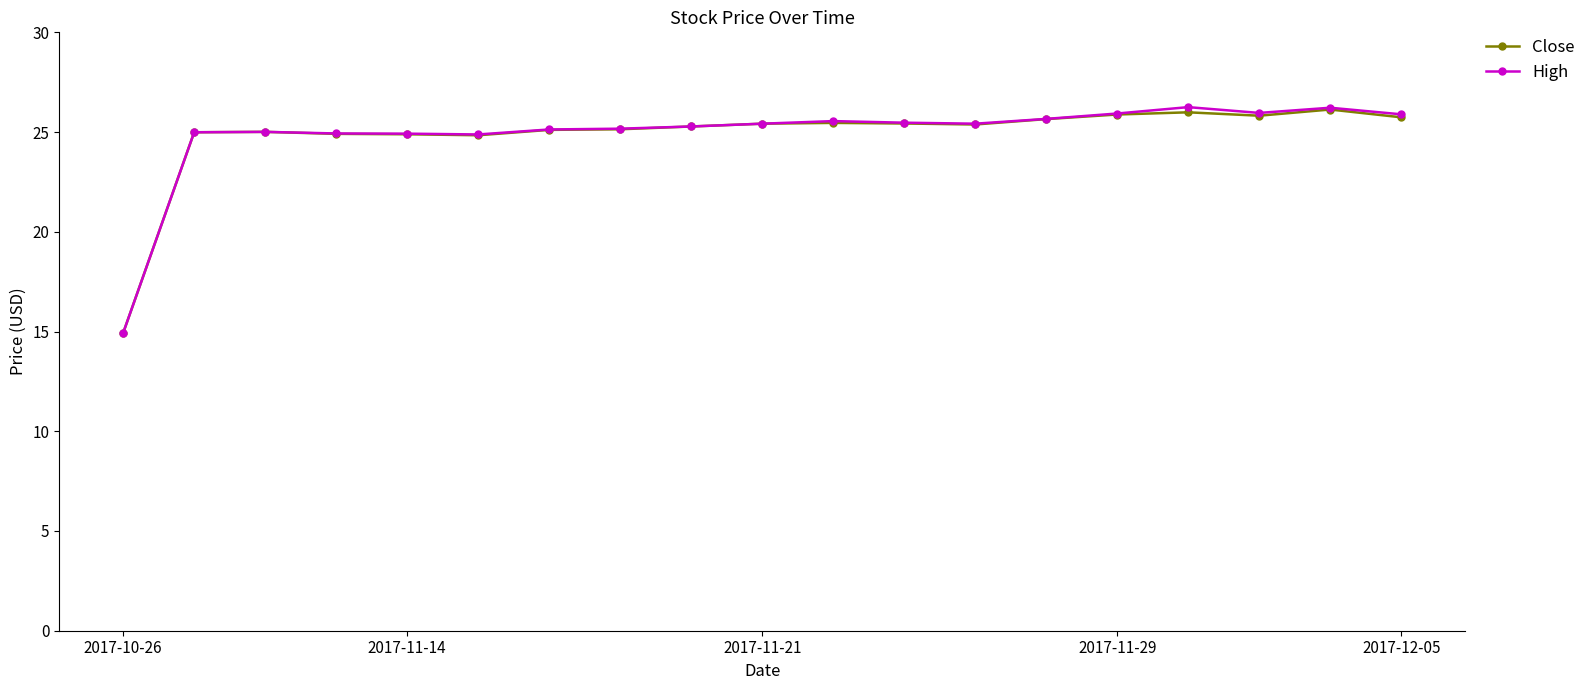

What is the smallest value displayed?

14.9